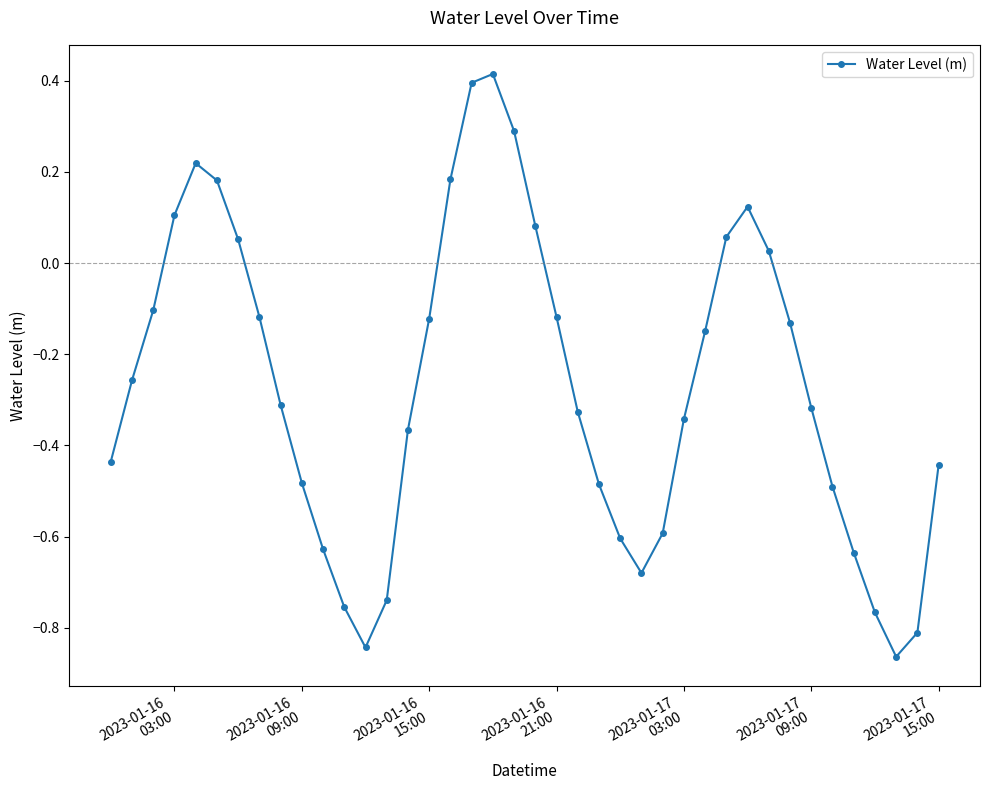

How many interior local peaks (higher than both neighbors) does the data have?

3